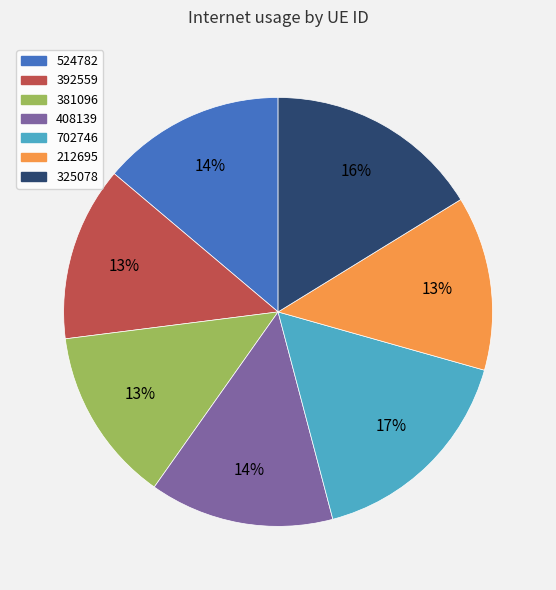

Is it true that 408139 is 1% of the pie?

False